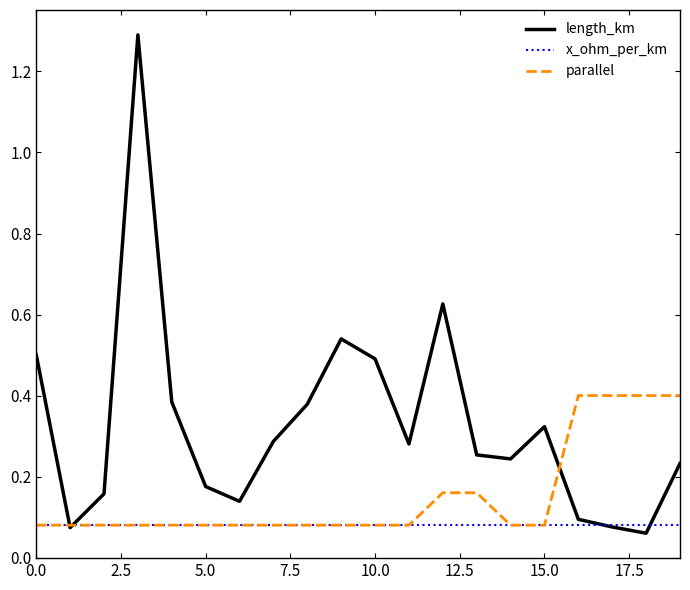

Which series has the largest total across all categories?

length_km